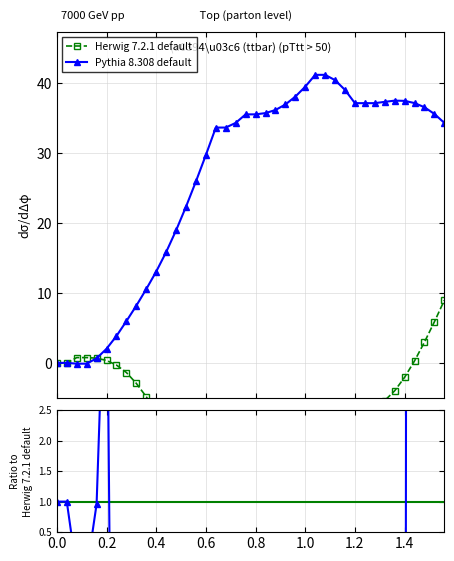

How many intersections are there between x and y?

1